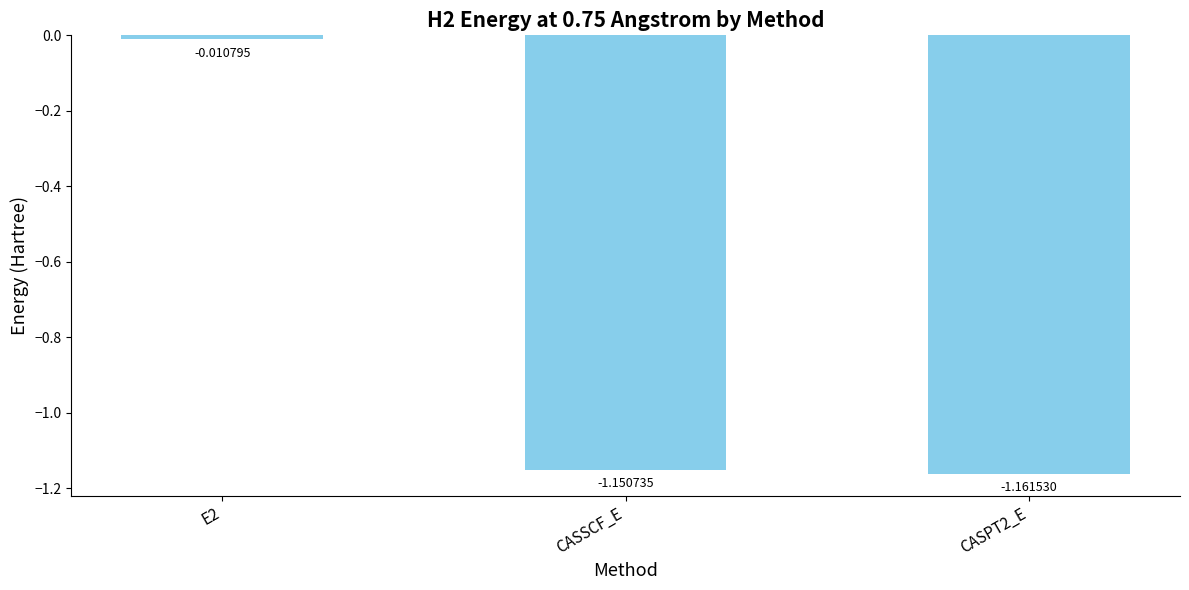

How many data points are above -1?

1